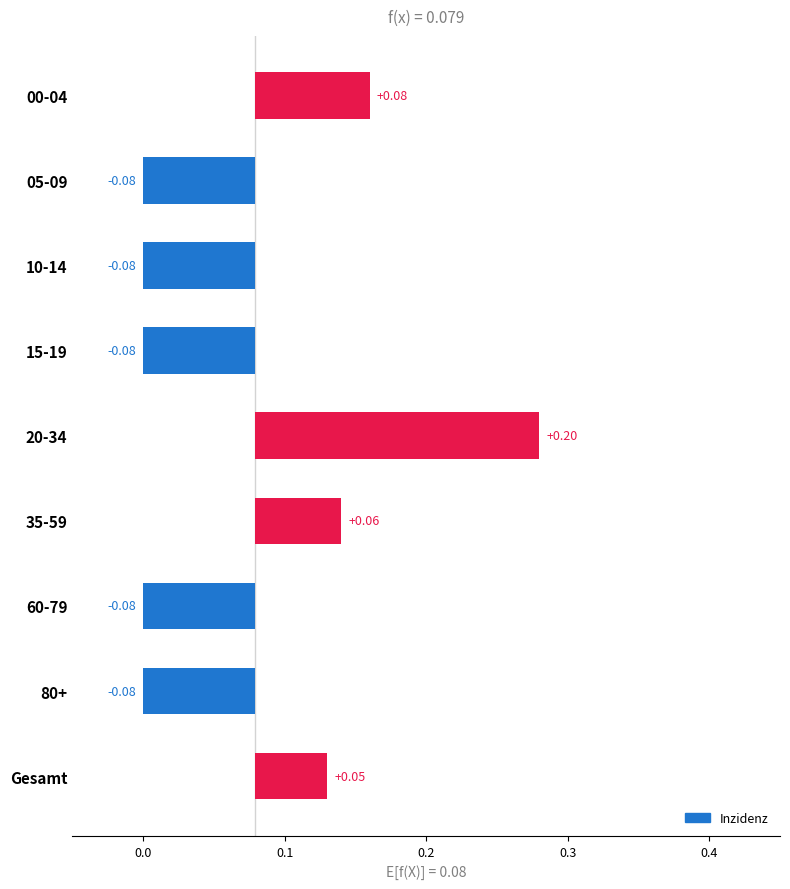

What is the greatest value displayed?

0.2